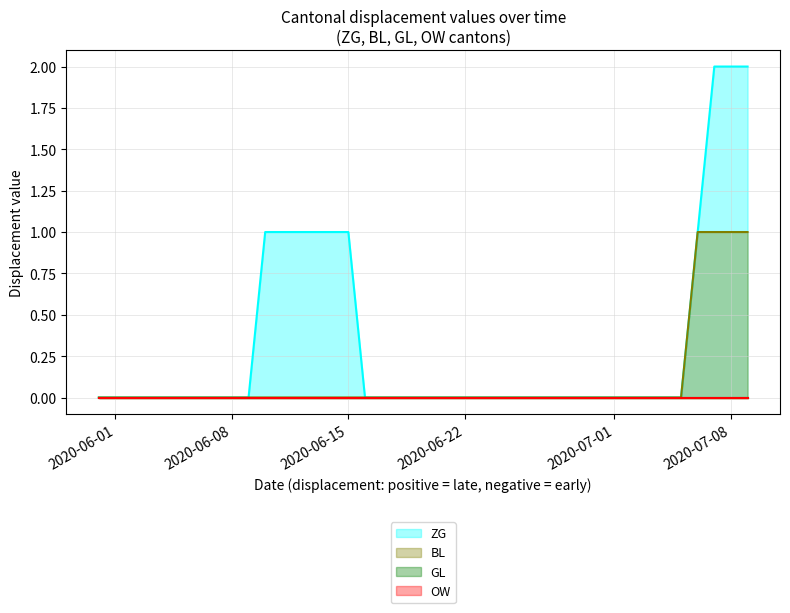

Does the chart display data point markers on the line(s)?

No